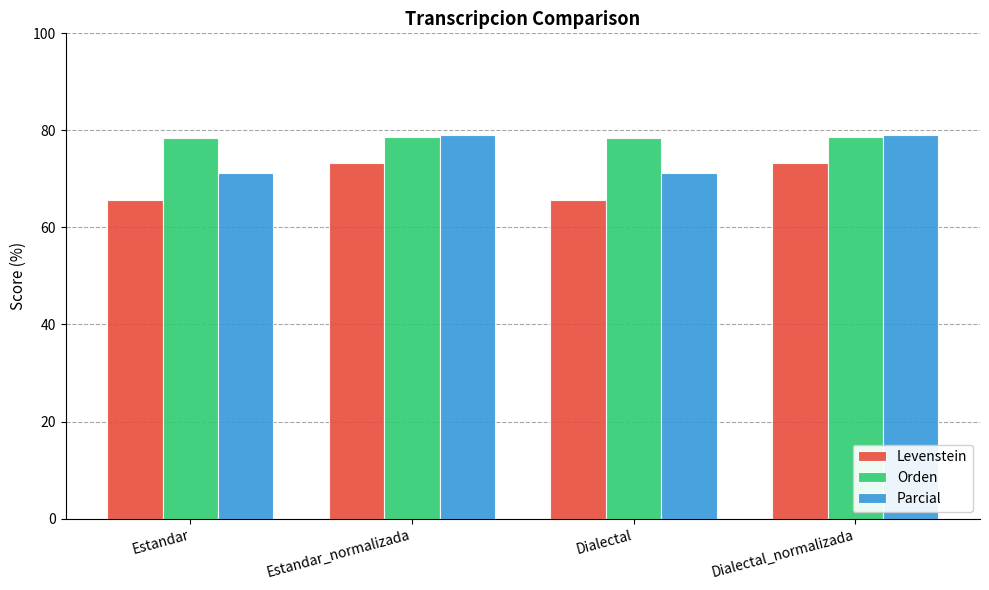

What is the minimum value for Parcial?

71.2